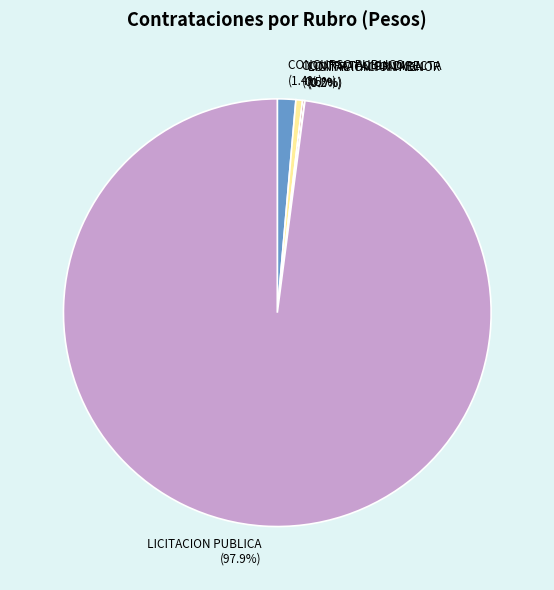

Combined, what portion of the pie is LICITACION PUBLICA and CONTRATACION DIRECTA?

98.4%